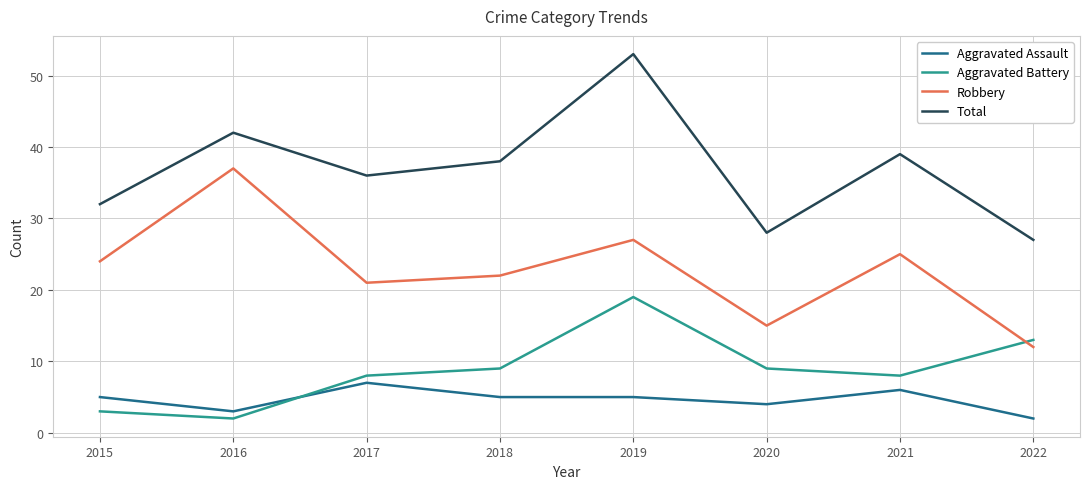

Reading left to right, what are all the values shown in this chart?

Aggravated Assault: 2015=5	2016=3	2017=7	2018=5	2019=5	2020=4	2021=6	2022=2
Aggravated Battery: 2015=3	2016=2	2017=8	2018=9	2019=19	2020=9	2021=8	2022=13
Robbery: 2015=24	2016=37	2017=21	2018=22	2019=27	2020=15	2021=25	2022=12
Total: 2015=32	2016=42	2017=36	2018=38	2019=53	2020=28	2021=39	2022=27